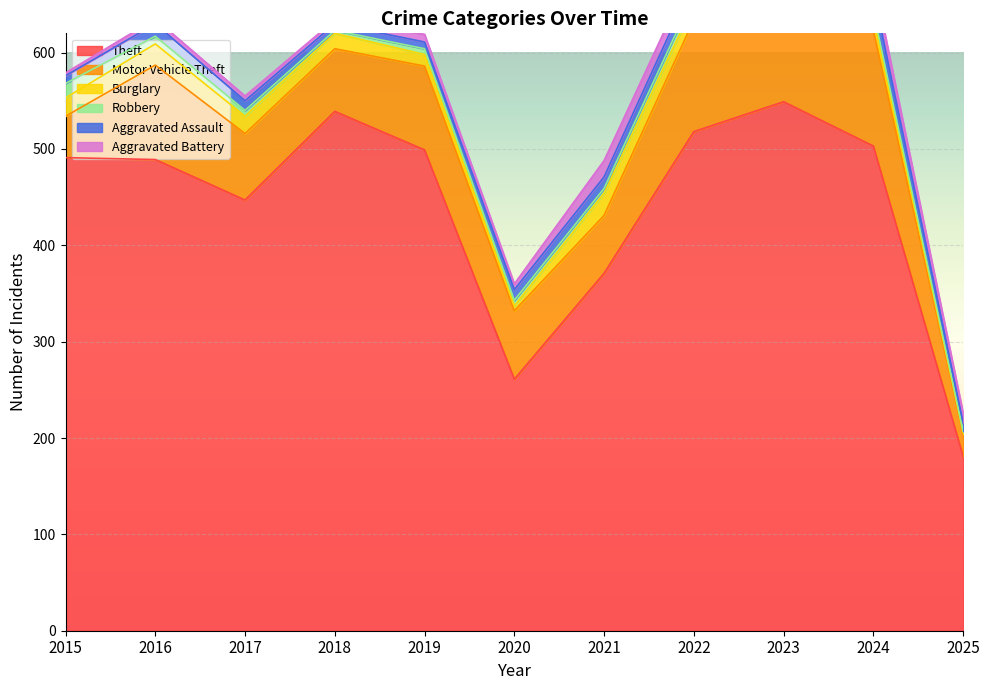

How many series are shown in this chart?

6